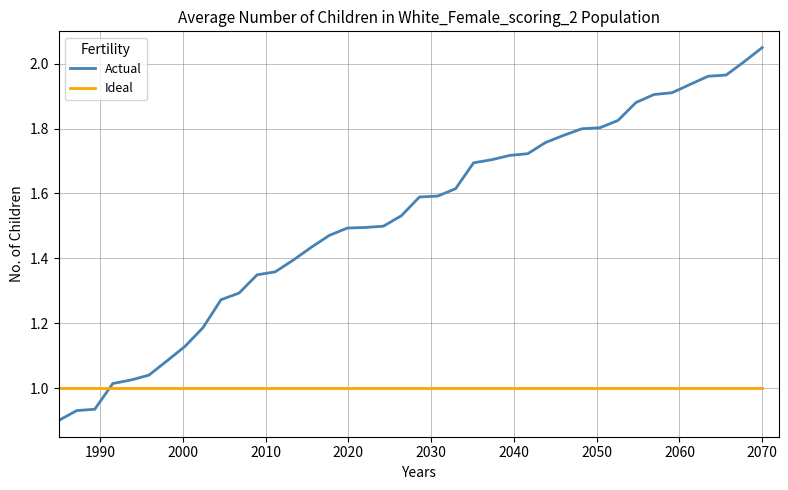

Count the number of data series in this chart.

2